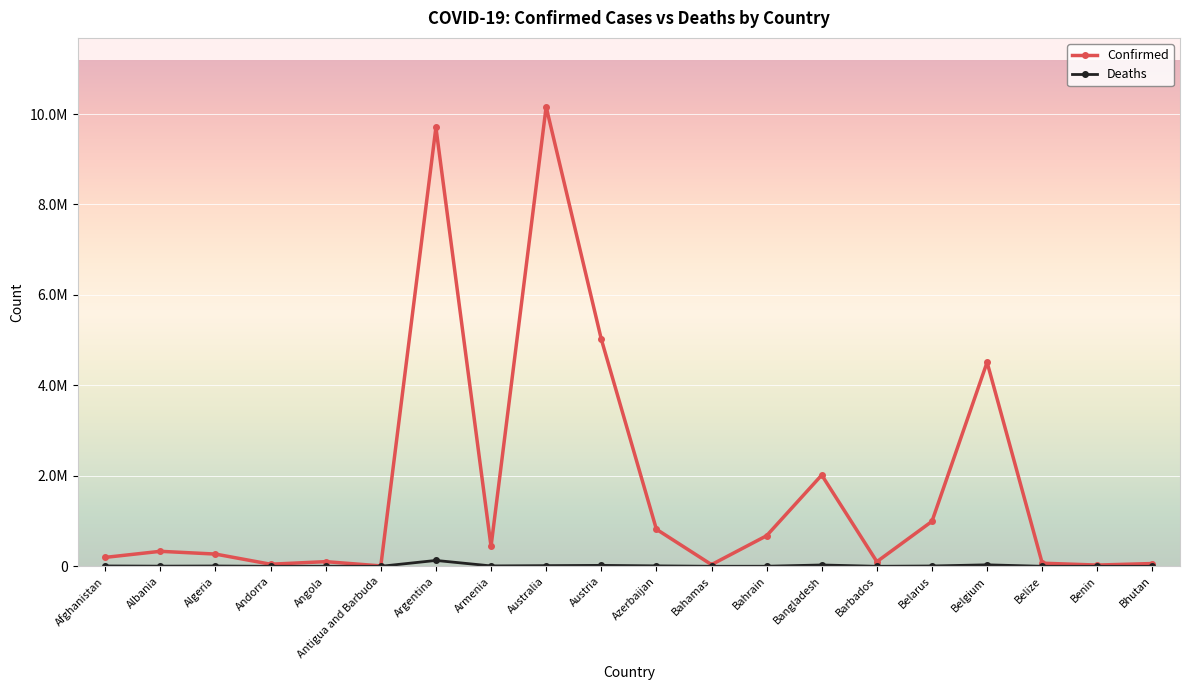

List the series in order of their overall mean, highest first.

Confirmed, Deaths